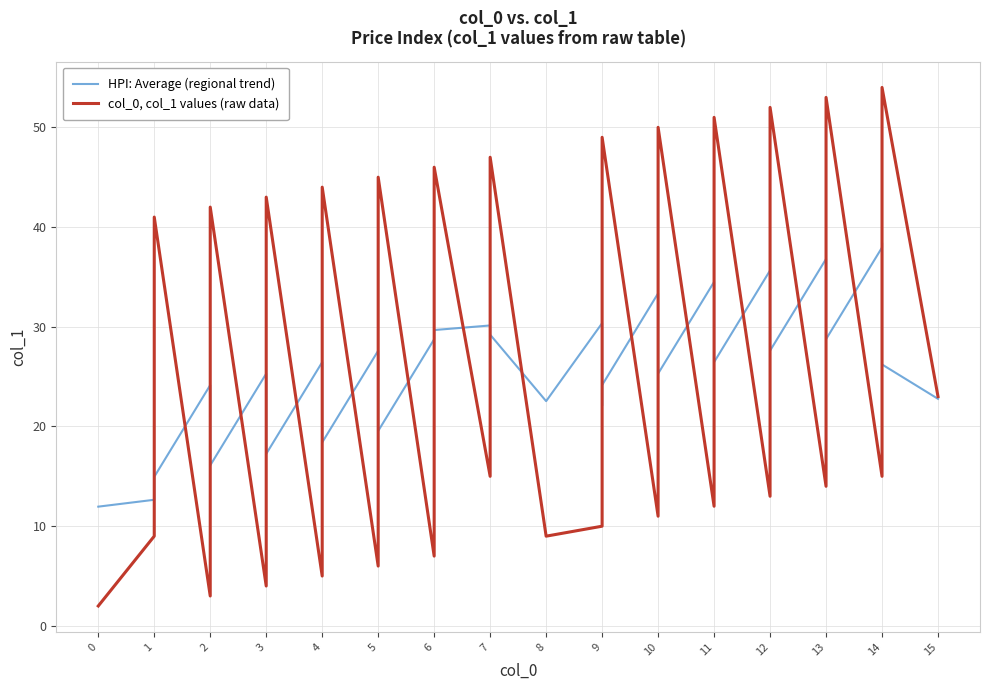

What is the average value of the col_0, col_1 values (raw data) series?

23.8